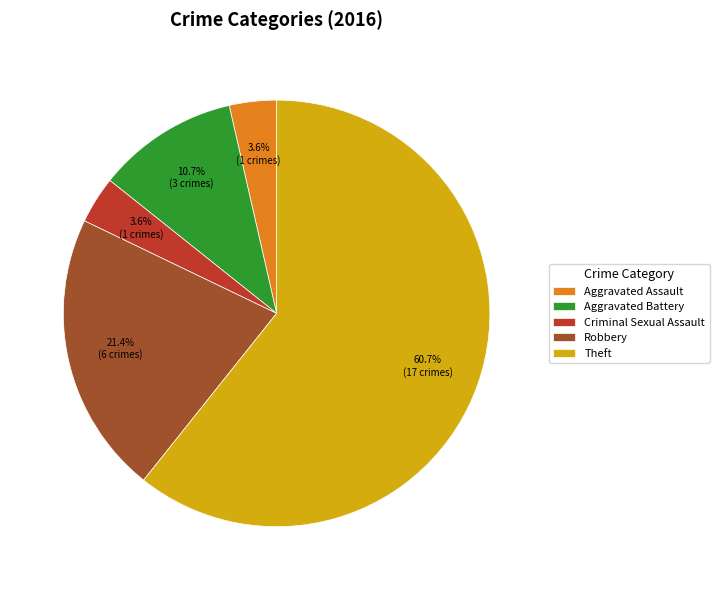

Which slice is the largest?

Theft